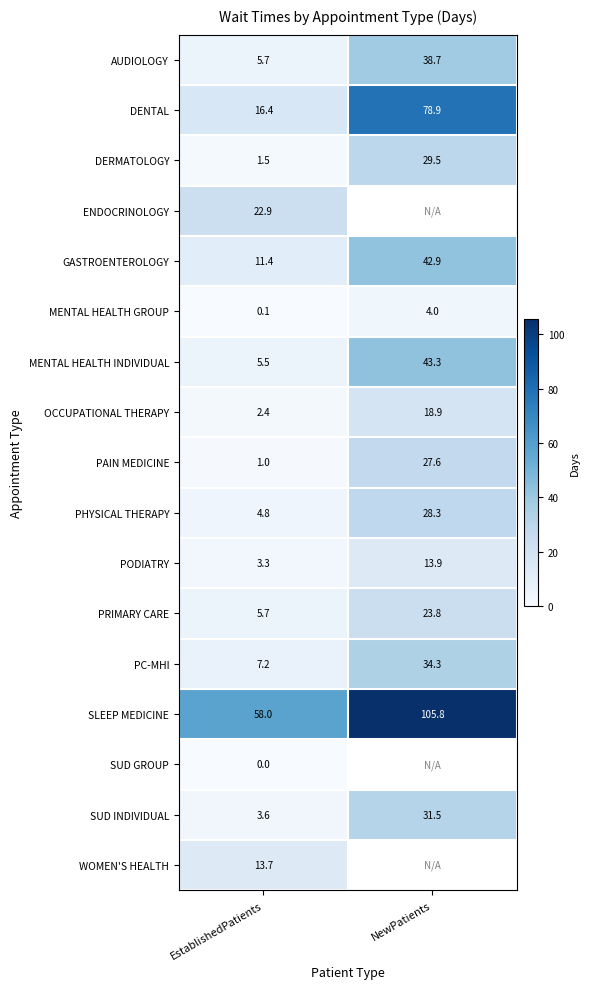

Between NewPatients and EstablishedPatients, which is larger?

NewPatients